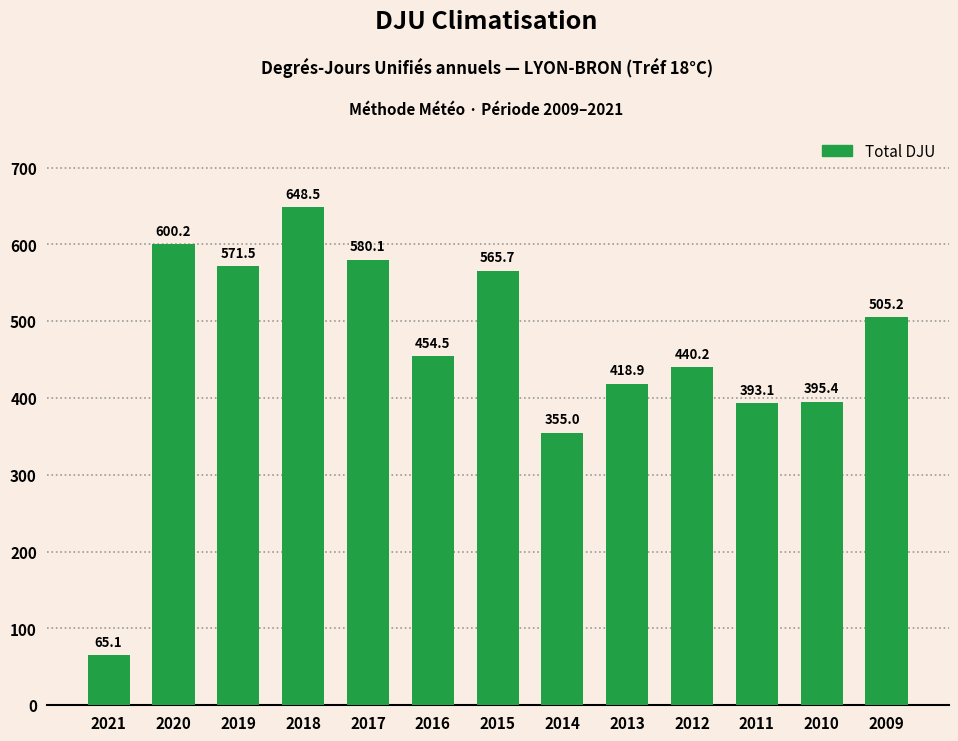

Reading left to right, what are all the values shown in this chart?

65.1	600.2	571.5	648.5	580.1	454.5	565.7	355.0	418.9	440.2	393.1	395.4	505.2